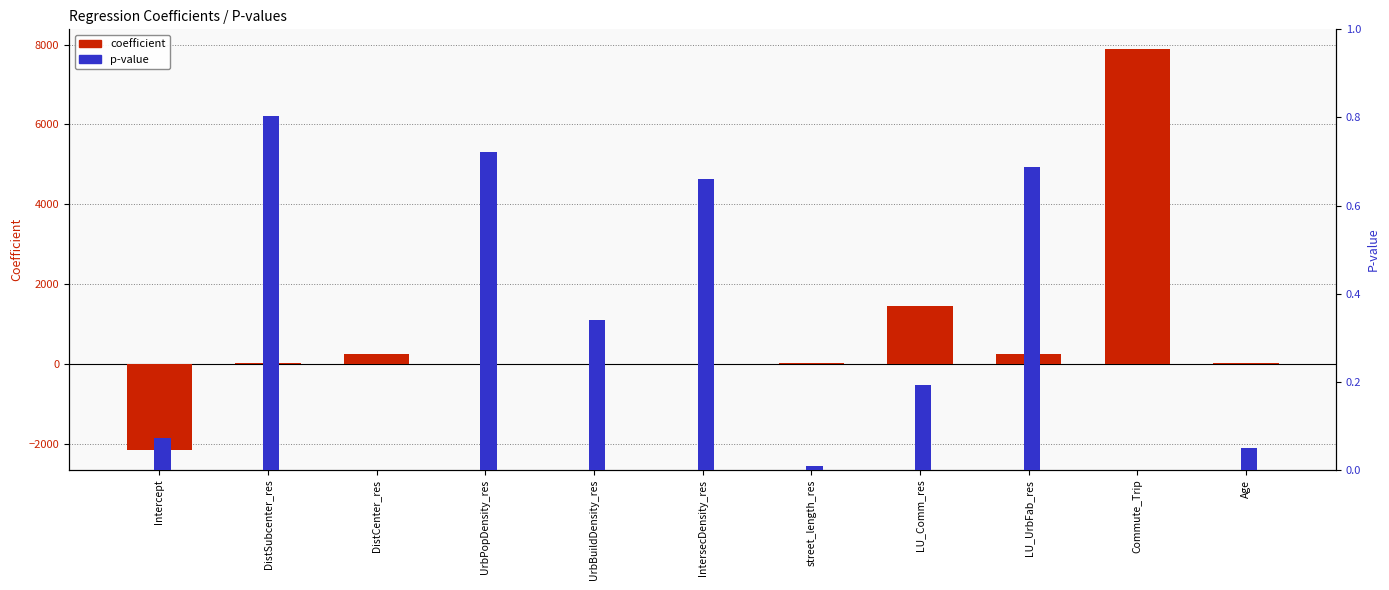

Rank the categories by p-value value from lowest to highest.

DistCenter_res, Commute_Trip, street_length_res, Age, Intercept, LU_Comm_res, UrbBuildDensity_res, IntersecDensity_res, LU_UrbFab_res, UrbPopDensity_res, DistSubcenter_res